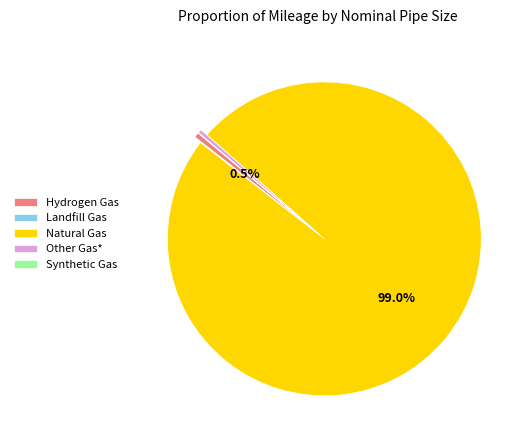

Is there any slice that represents more than half of the pie?

Yes